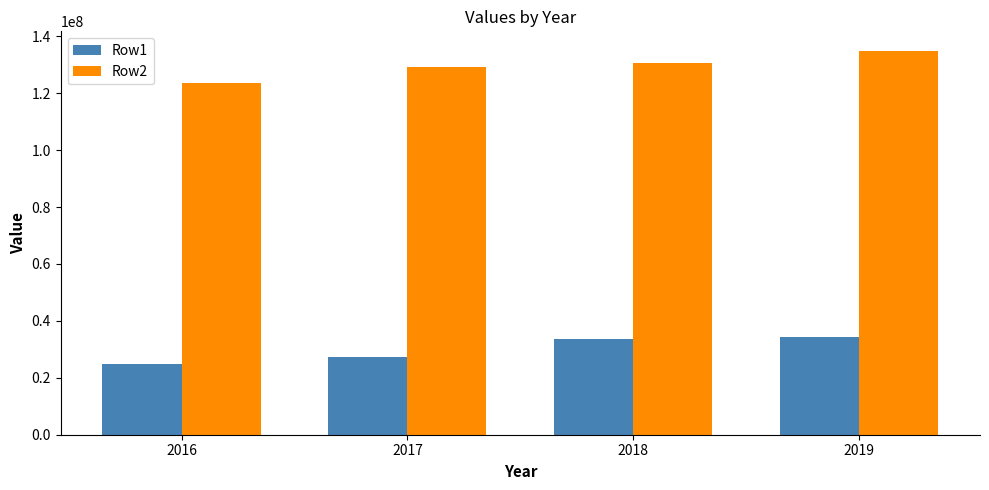

Read the Row1 value at 2018, to the nearest 10.

33585640